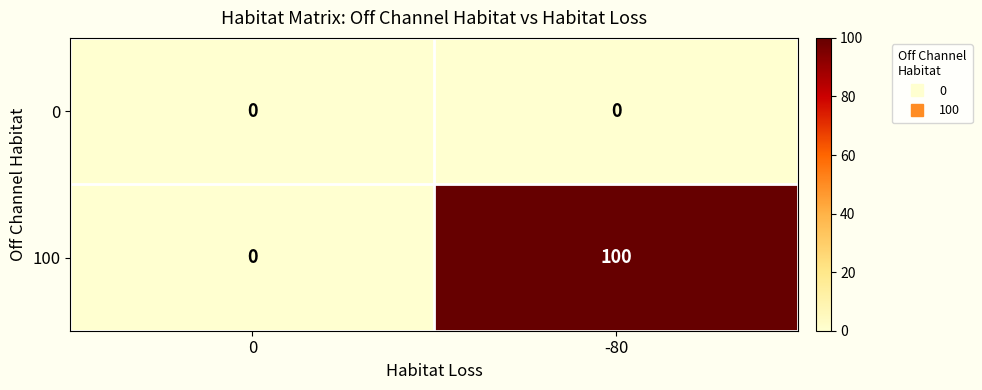

What is the total value across all series at -80?

100